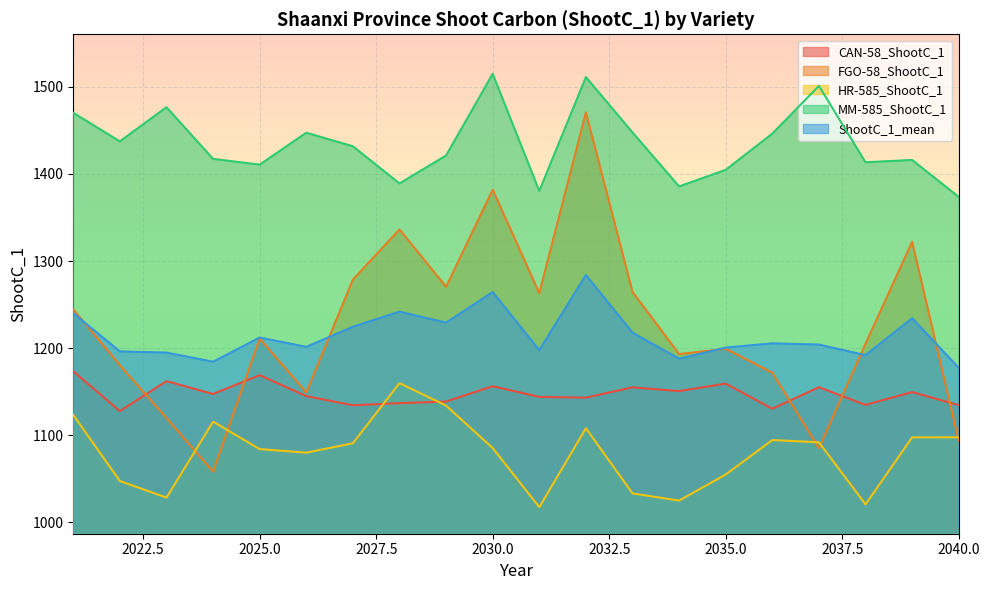

Between which two adjacent categories do CAN-58_ShootC_1 and HR-585_ShootC_1 first intersect?

2027 and 2028